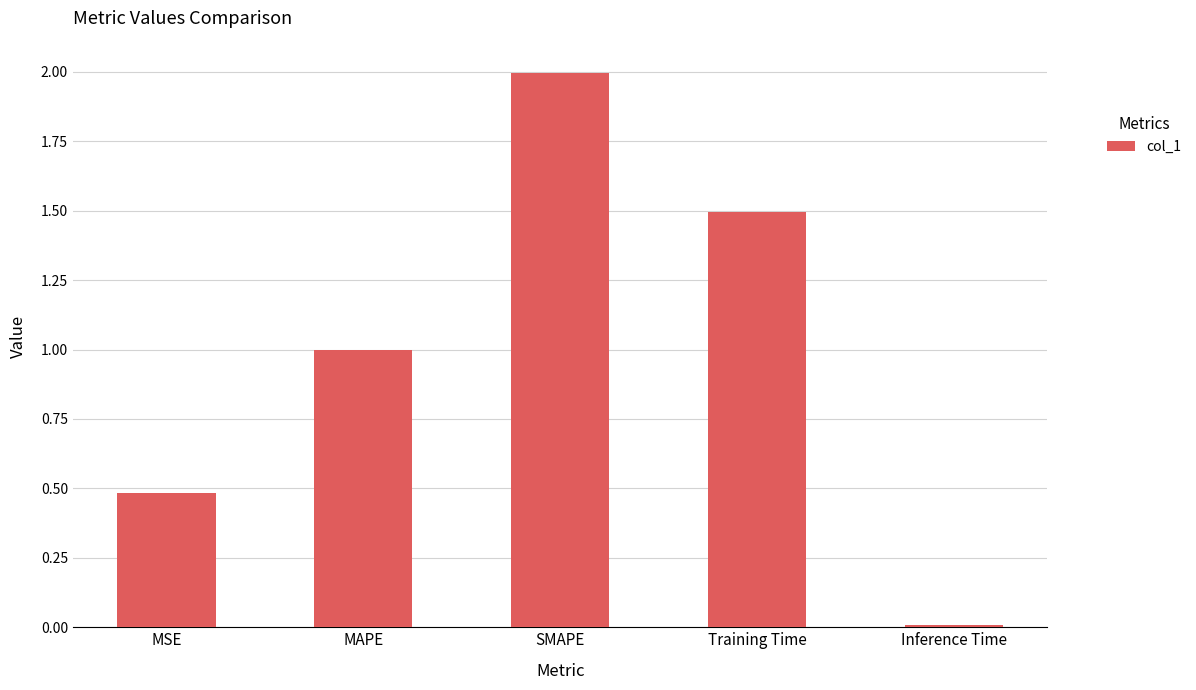

Are the bars horizontal?

No